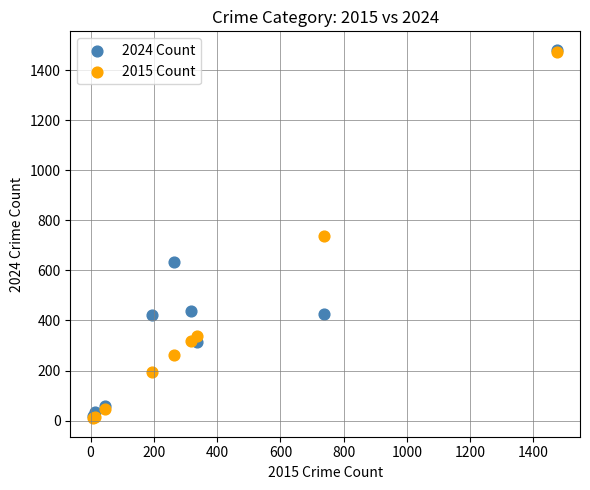

What are all the series names shown in the legend?

2024 Count, 2015 Count